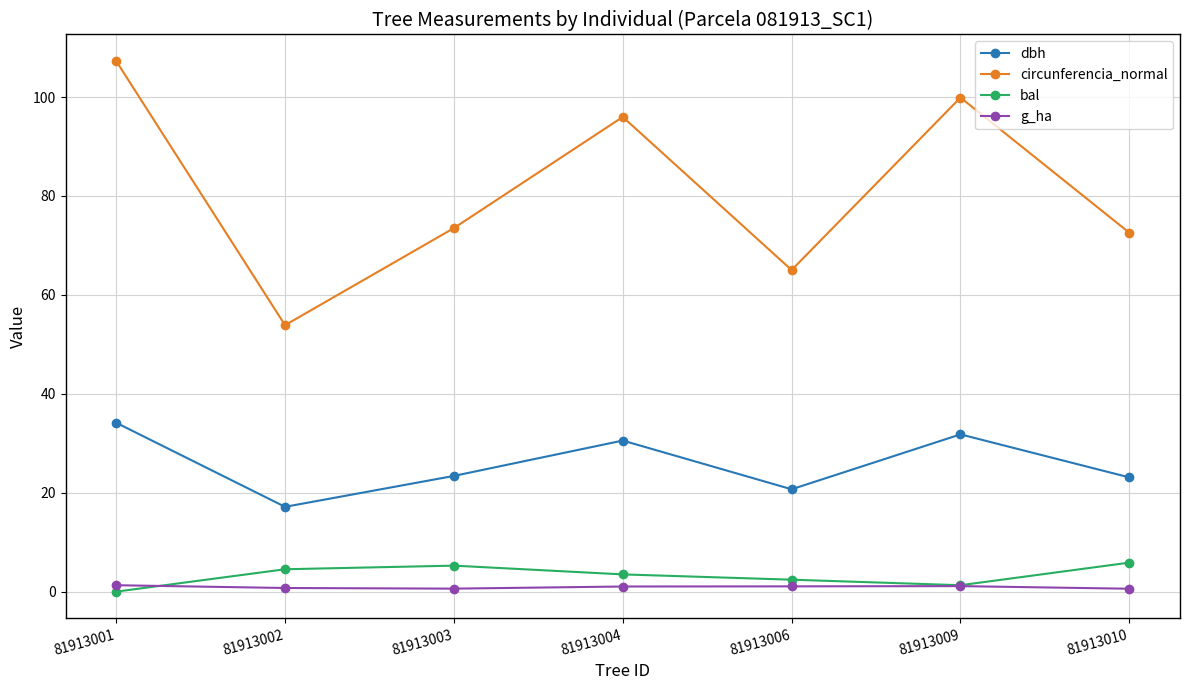

What is the maximum value shown in the chart?

107.3